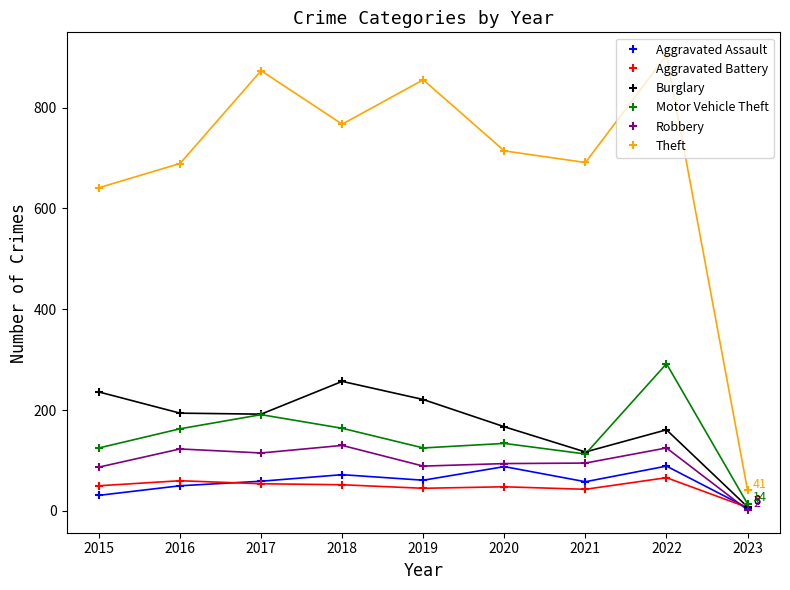

The value of Aggravated Battery at 2016 is 60. True or false?

True